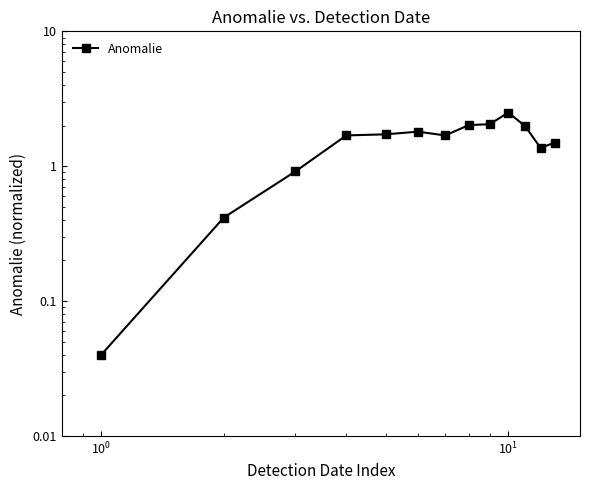

What is the value of the 6th point from the left?

1.8